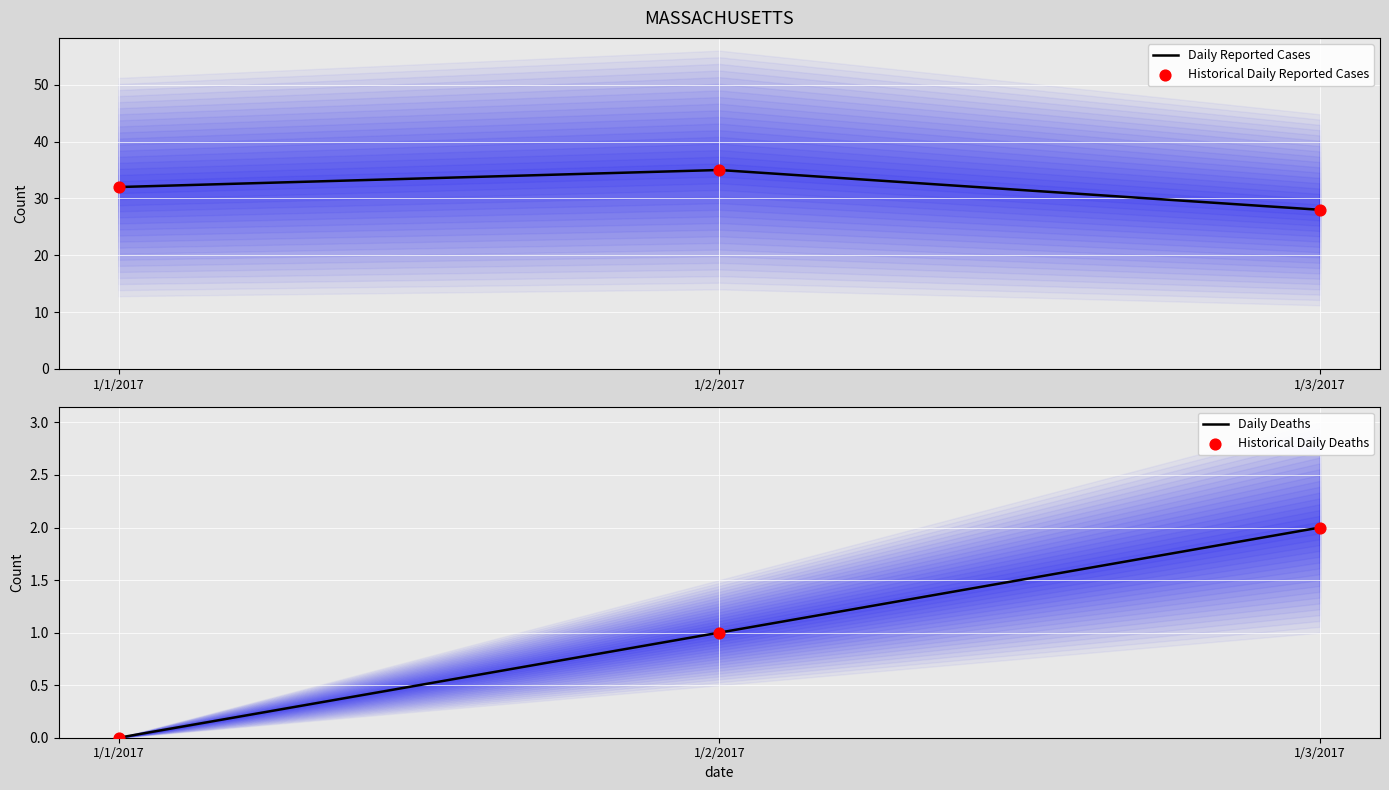

What are all the series names shown in the legend?

Daily Reported Cases, Historical Daily Reported Cases, Daily Deaths, Historical Daily Deaths